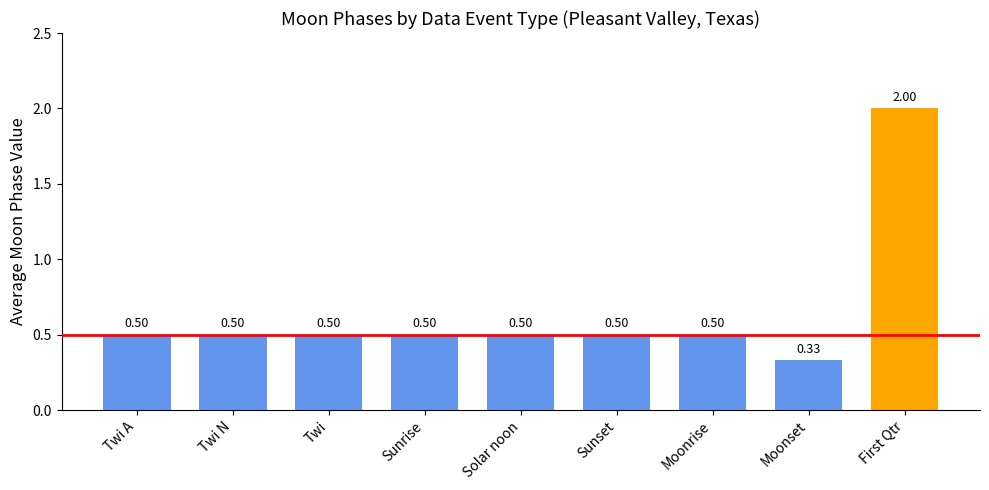

At which category does the chart reach its minimum across all series?

Moonset